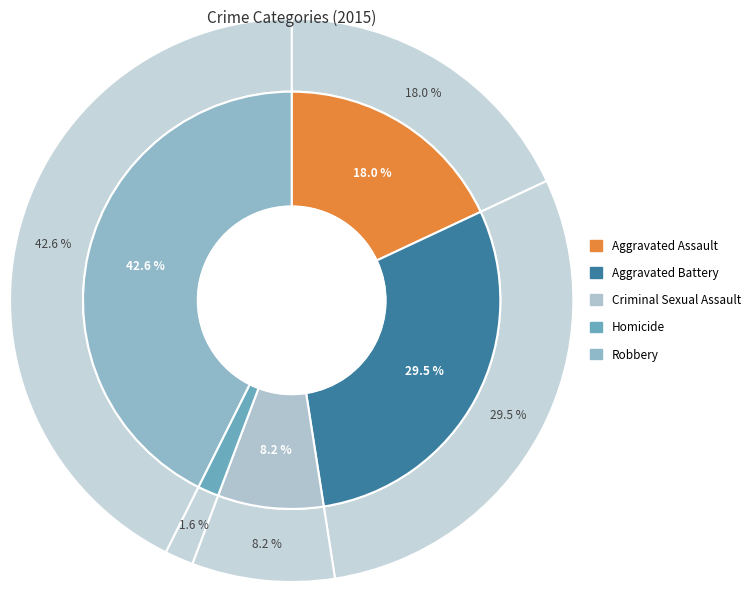

Which slice is the largest?

Robbery